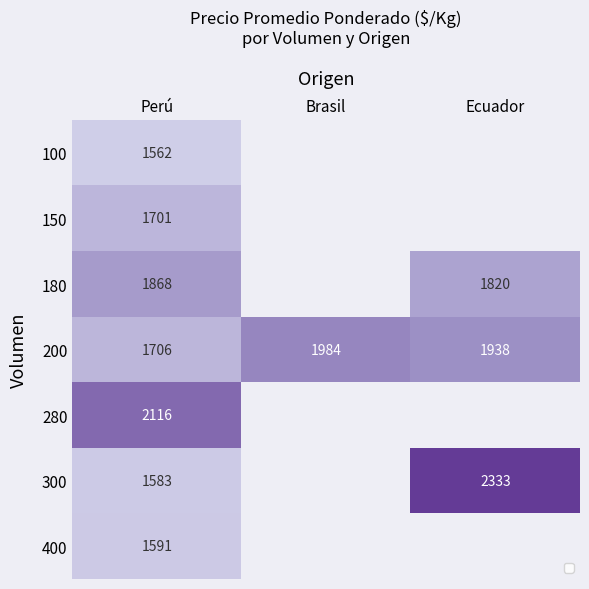

The 150 series shows 940 at Perú. True or false?

False